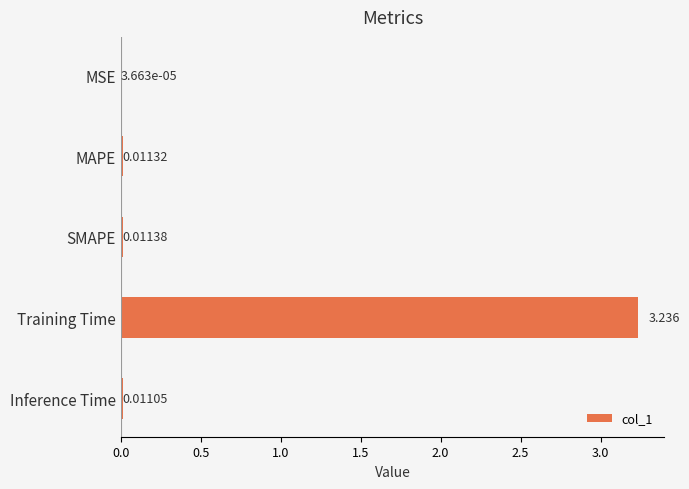

What is the sum of all values?

3.3